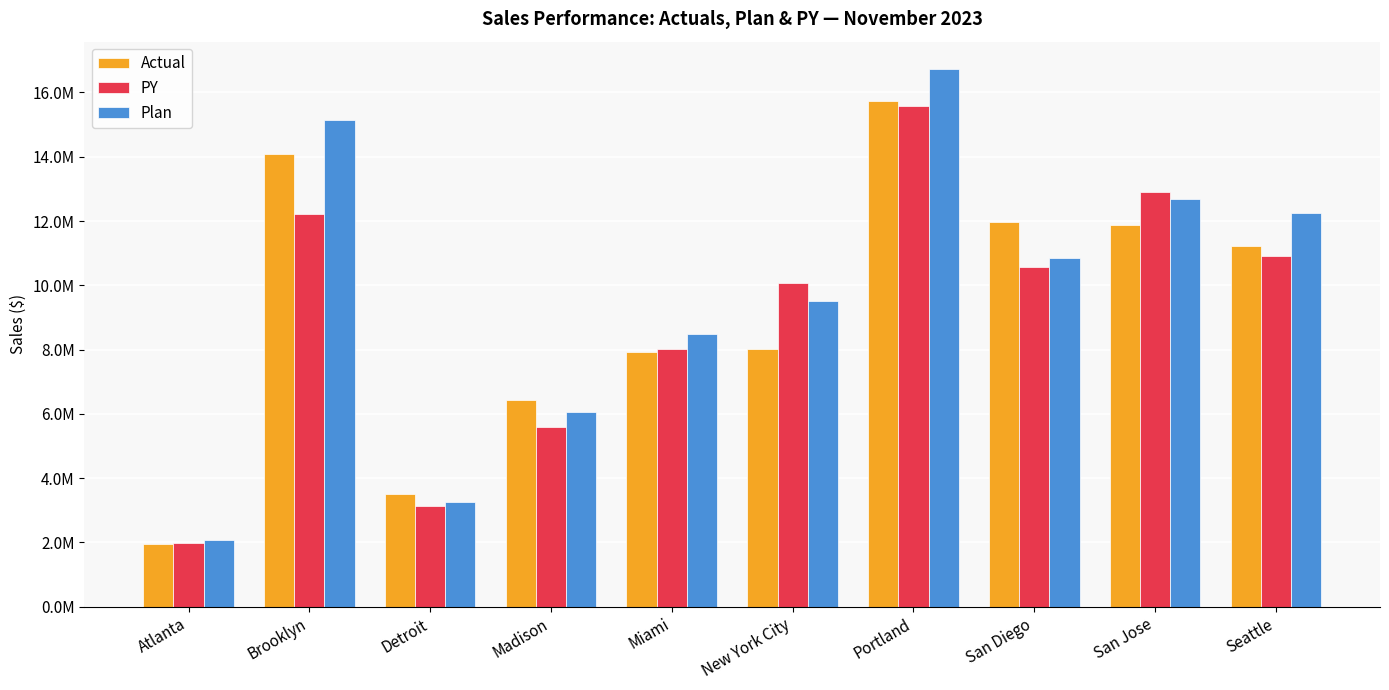

What are all the series names shown in the legend?

Actual, PY, Plan